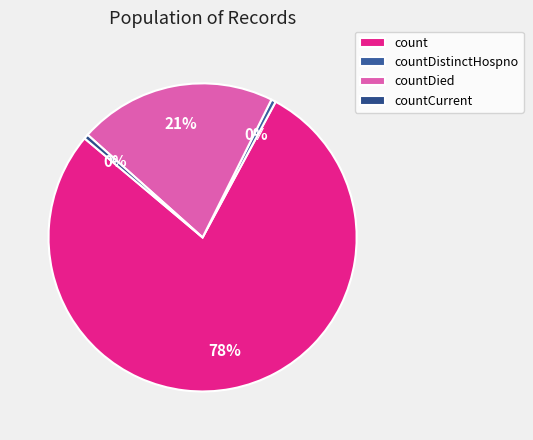

The countCurrent slice represents 0% of the pie. True or false?

True